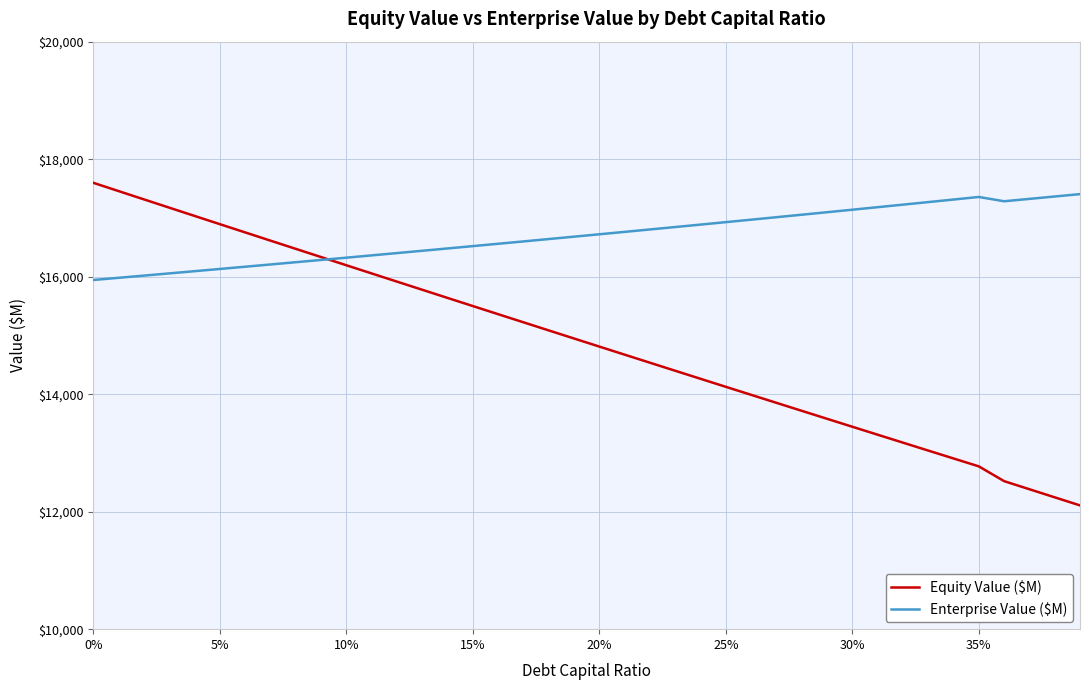

What is the lowest value of the Equity Value ($M) series?

12106.8